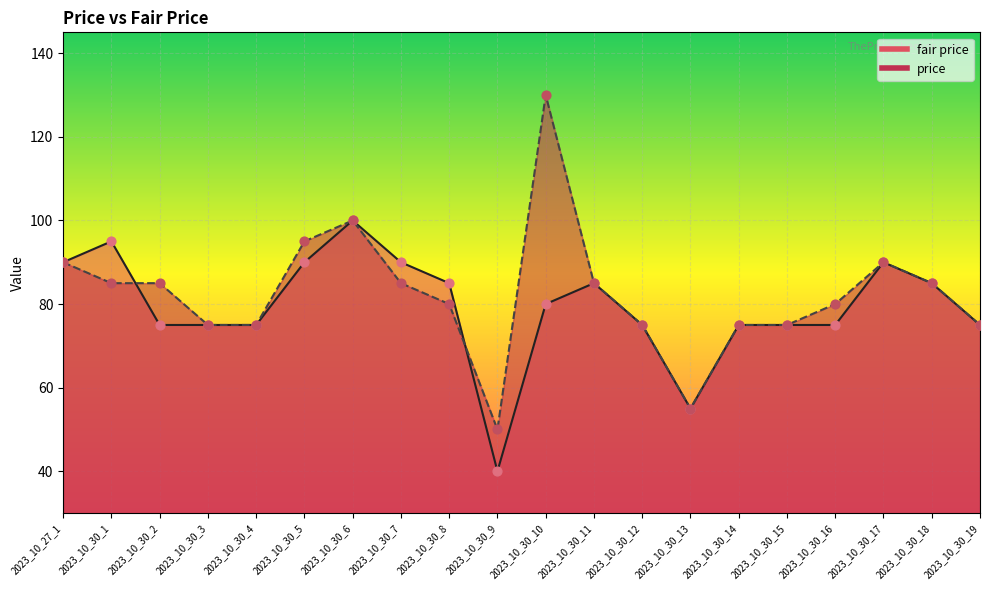

Is the value of price at 2023_10_30_17 greater than the value of fair price at 2023_10_30_6?

No